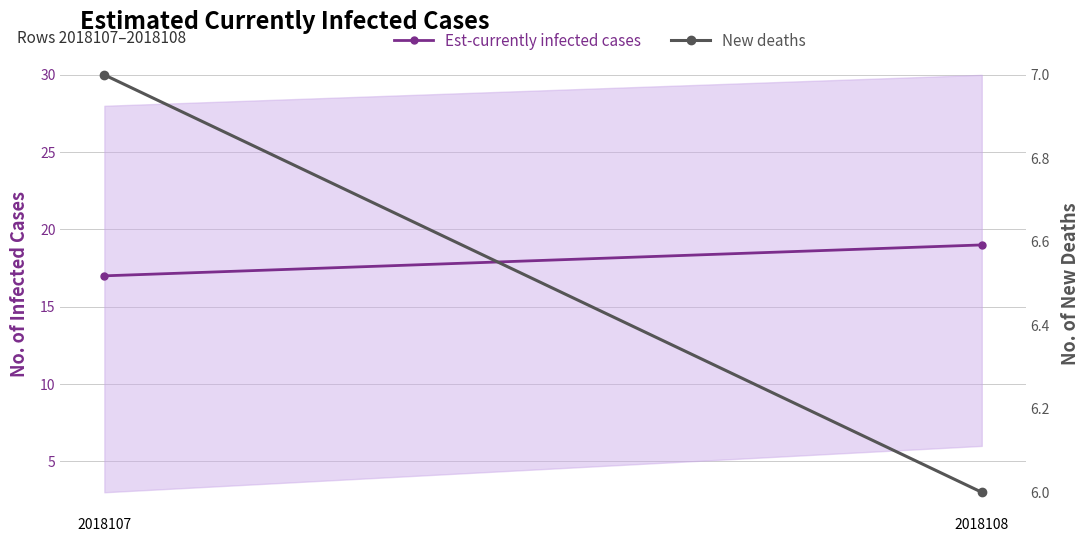

What is the smallest value displayed?

6